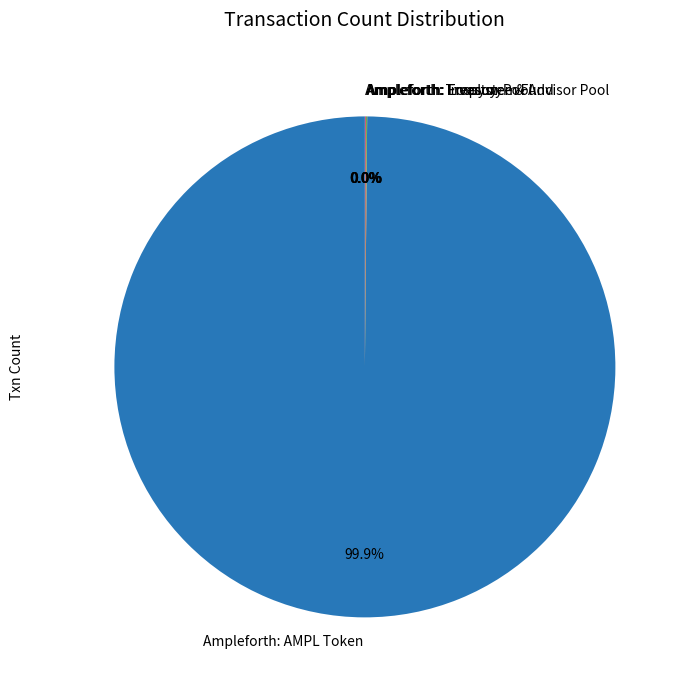

To the nearest percent, what is the average slice percentage?

20%